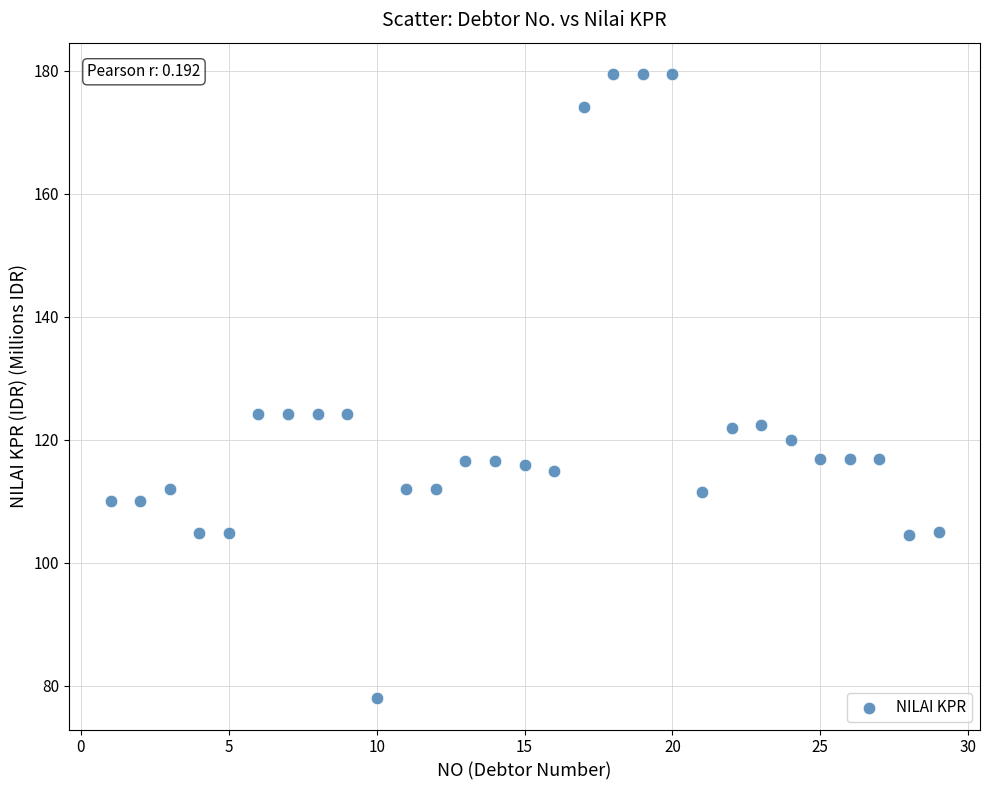

What is the range of Y values (max minus min)?

101.5